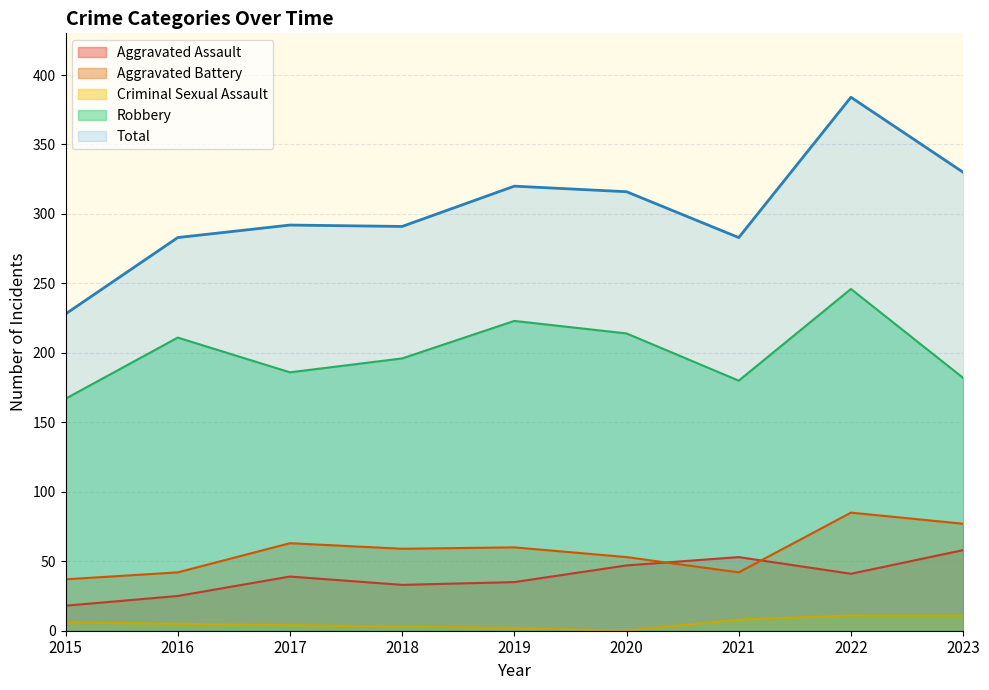

Between 2016 and 2022, which is larger?

2022